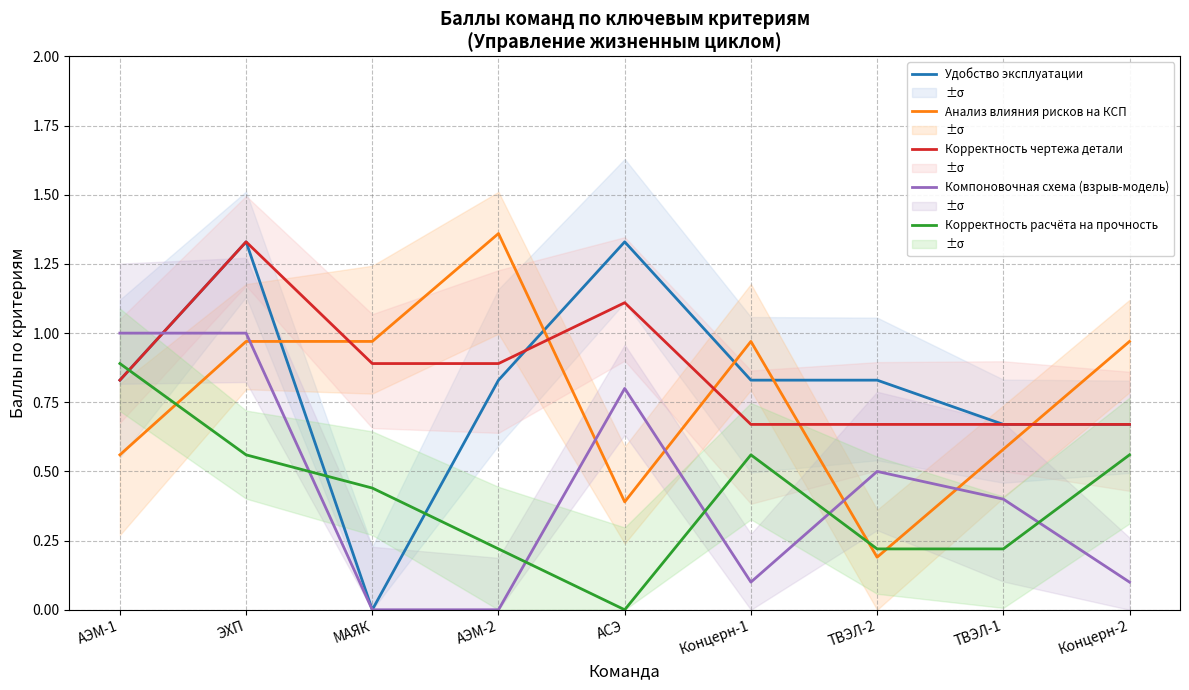

Is this an area chart (filled region under the line)?

No